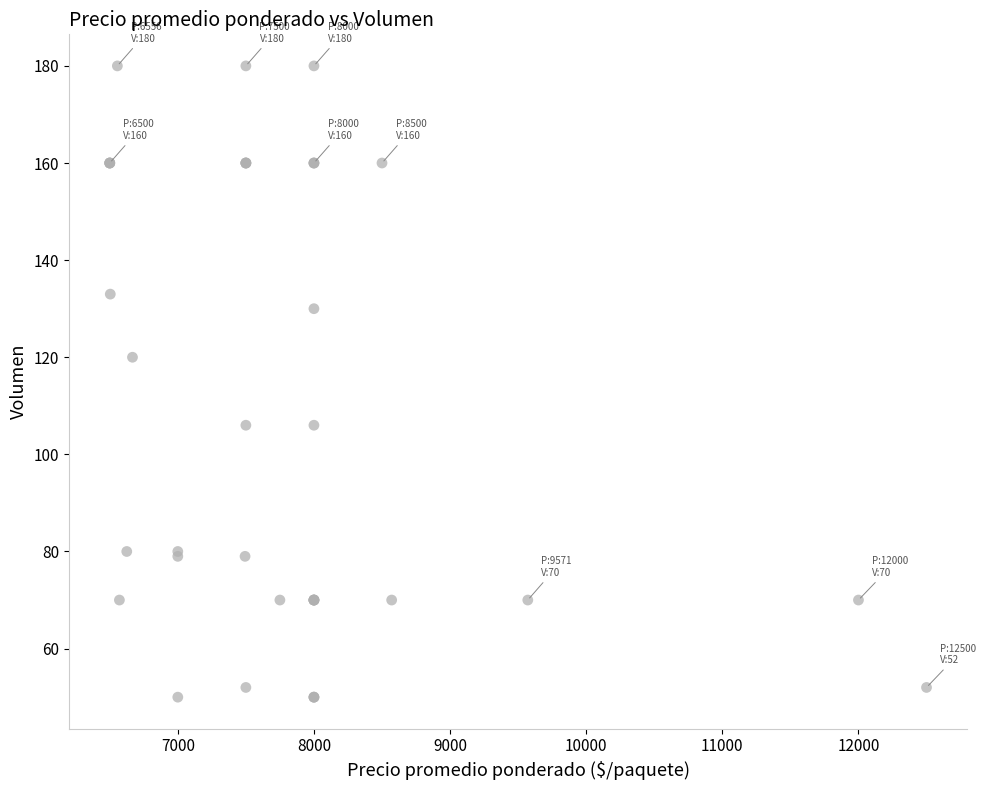

What Y value in the scatter plot is closest to 115?

120